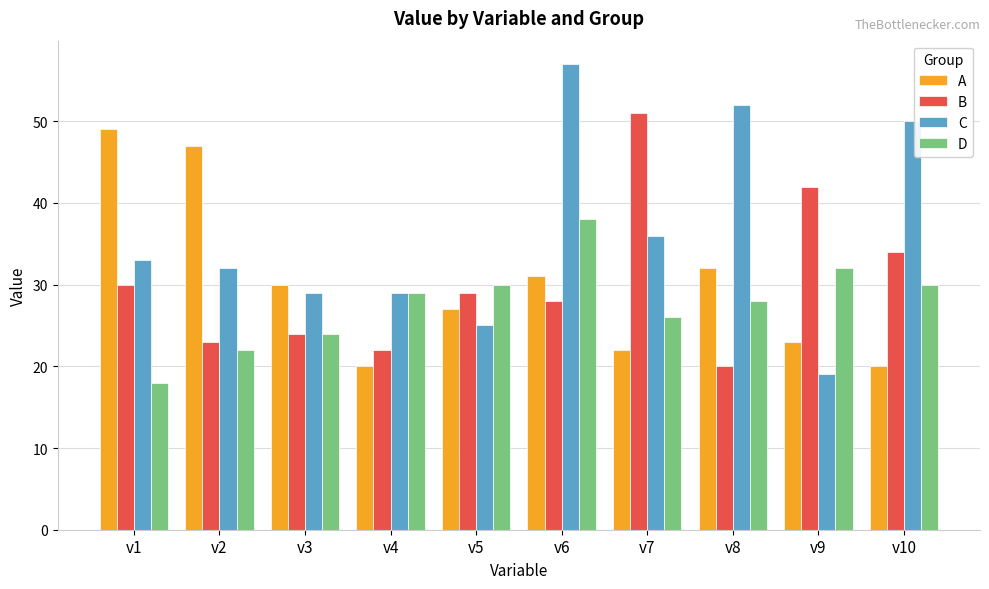

What are all the series names shown in the legend?

A, B, C, D